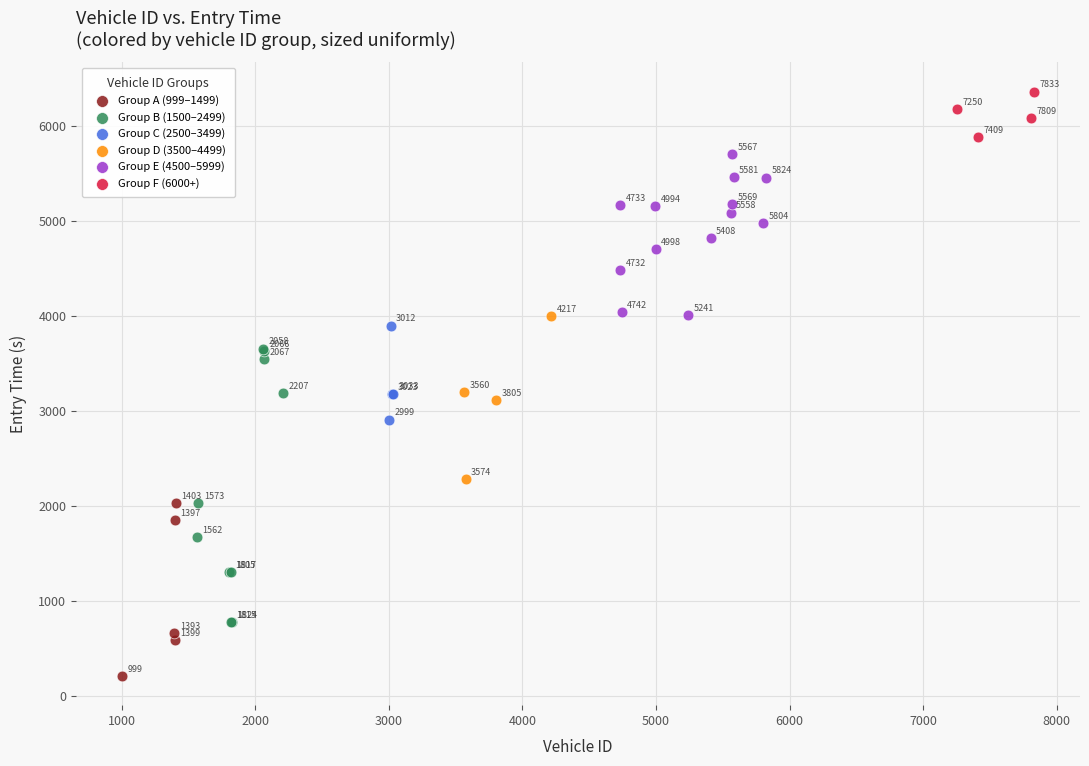

Which series reaches the maximum Y coordinate?

Group F (6000+)